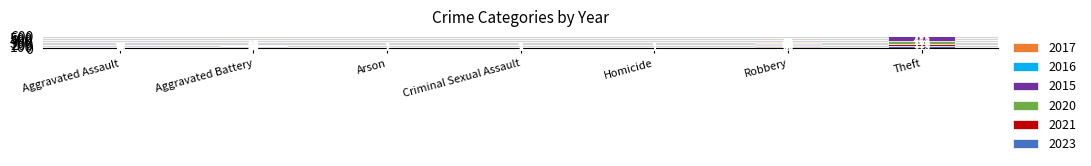

What is the label of the 5th bar from the right?

Arson